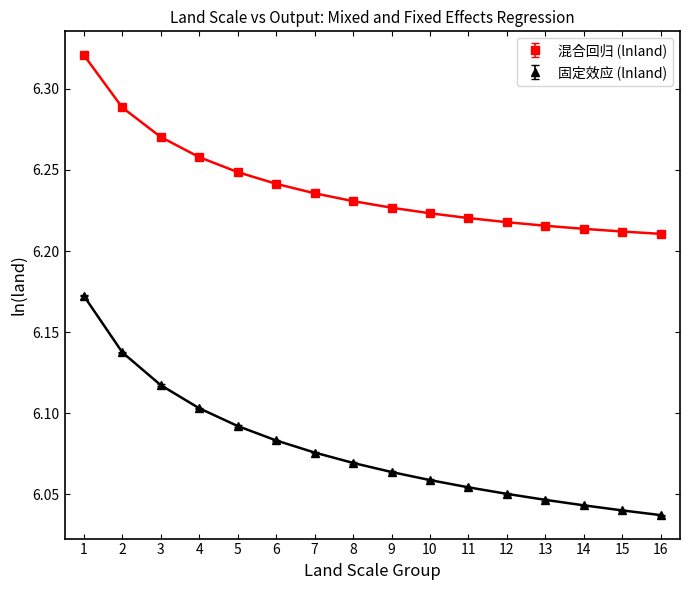

Does the chart have visible grid lines?

No